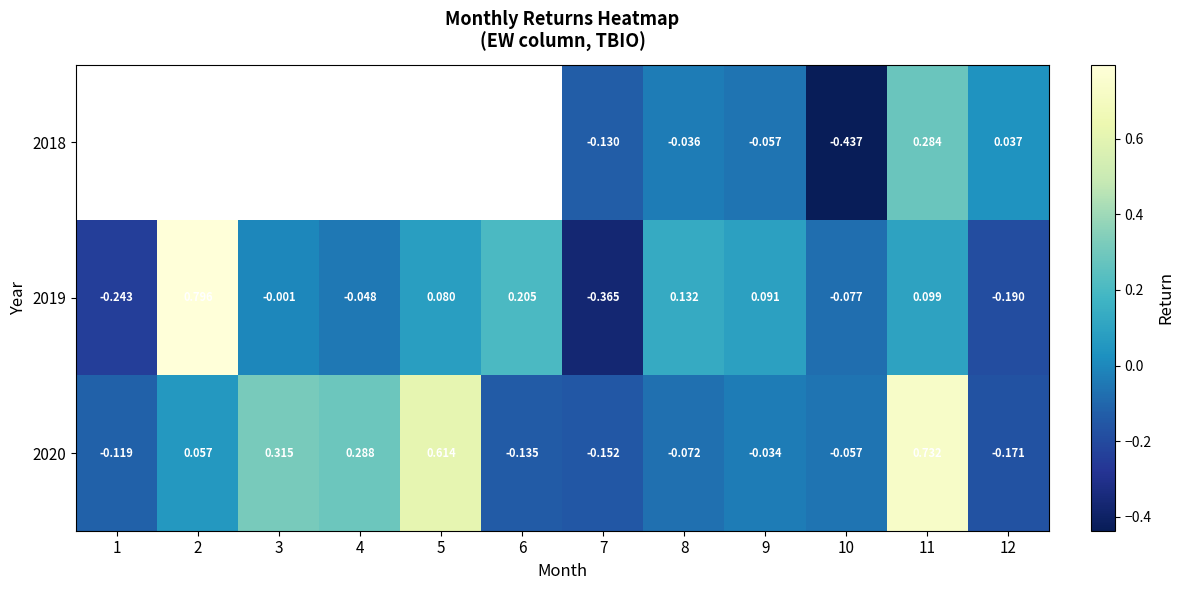

What is the total value across all series at 12?

-0.3